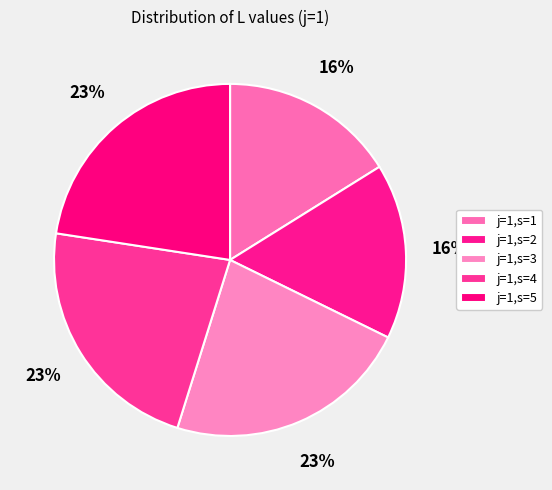

Do j=1,s=1 and j=1,s=5 together represent more than half of the pie?

No